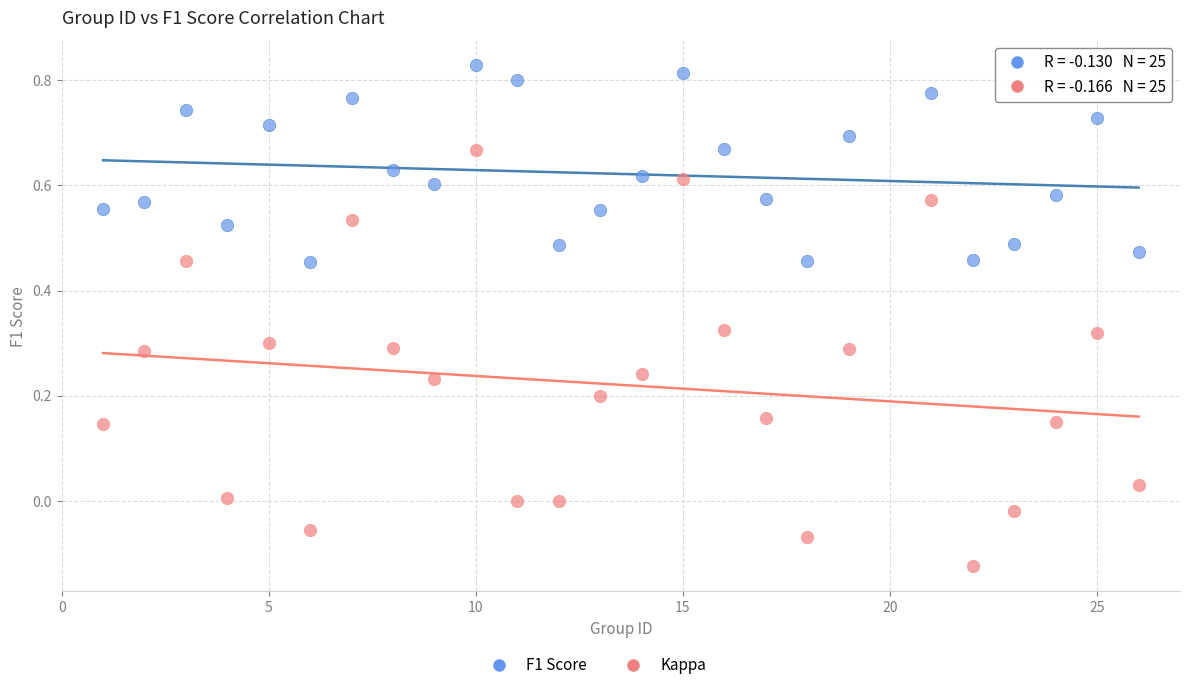

What is the X range (max minus min) for the scatter plot?

25.0